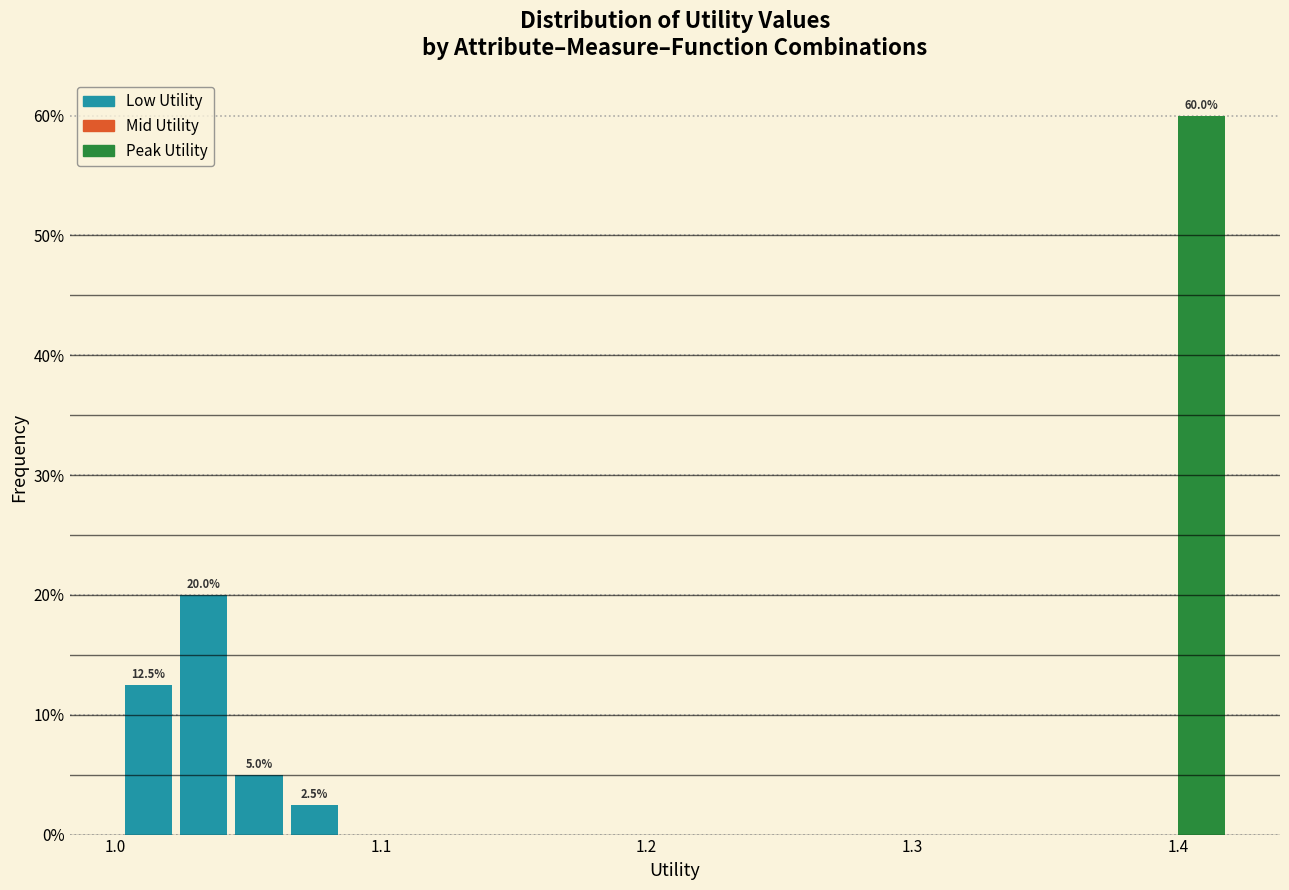

Around what value on the x-axis is the tallest bar? Give the approximate position of its centre, as read against the axis.

1.41